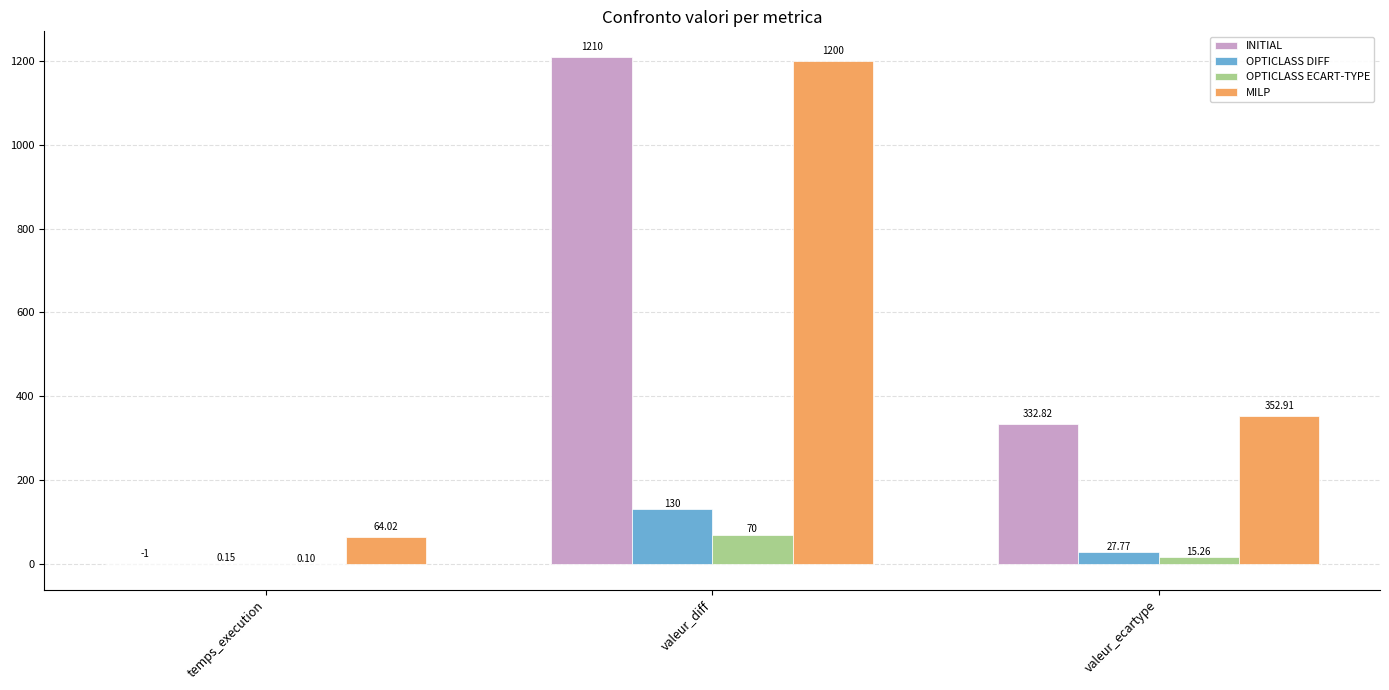

At which category is the sum across all series the highest?

valeur_diff